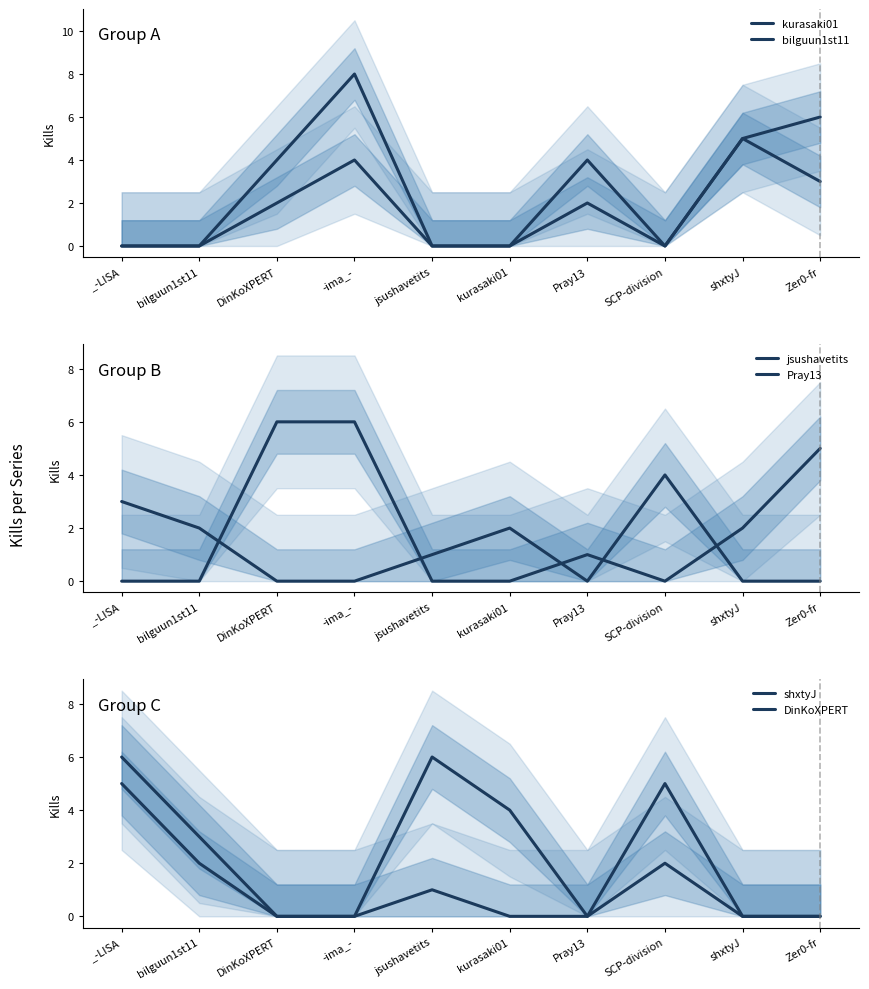

True or false: shxtyJ and Pray13 intersect in this chart.

False